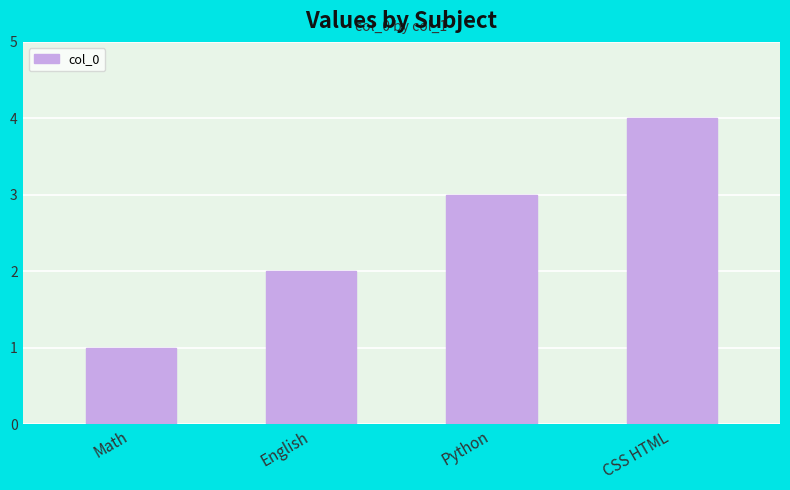

How many data points are less than 3?

2